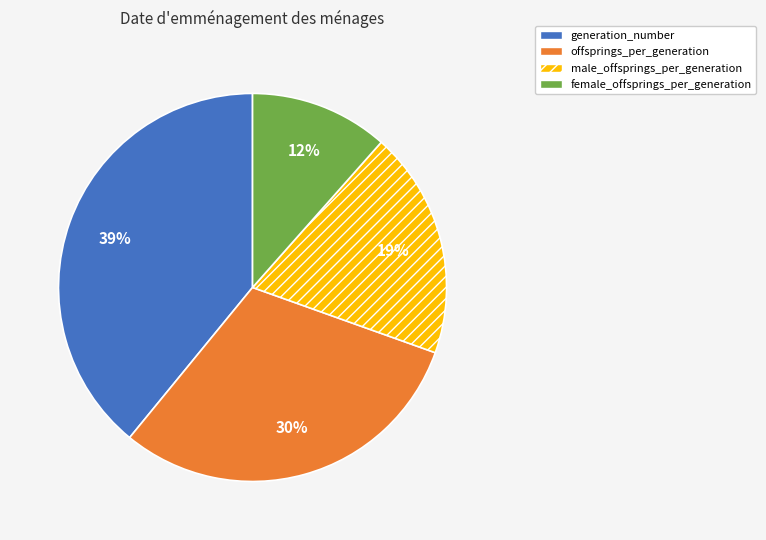

To the nearest percent, what is the difference between the female_offsprings_per_generation and male_offsprings_per_generation slice percentages?

7%